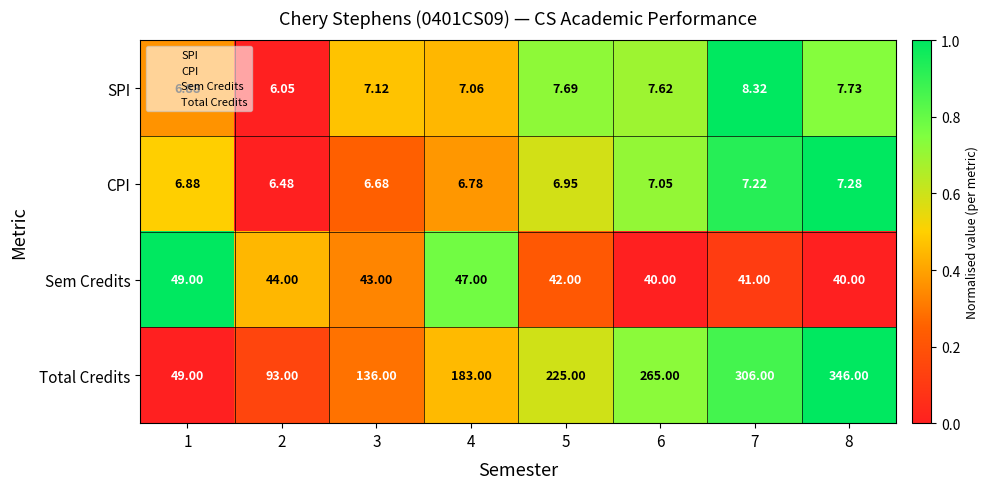

List the series in order of their peak value, lowest first.

CPI, SPI, Sem Credits, Total Credits